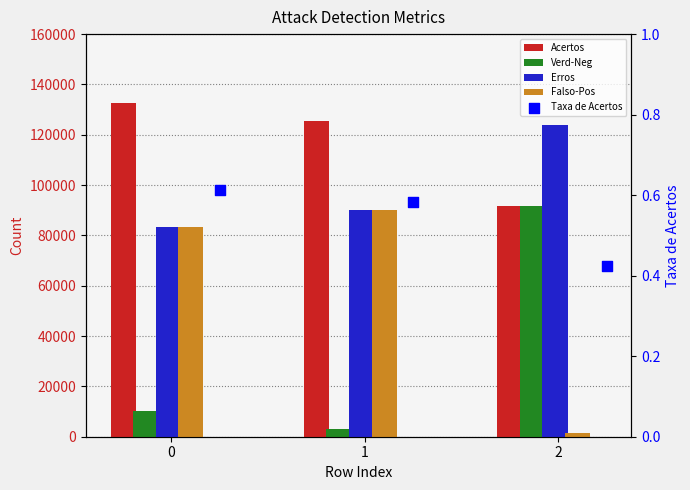

Which series has the widest spread of Y values?

Verd-Neg